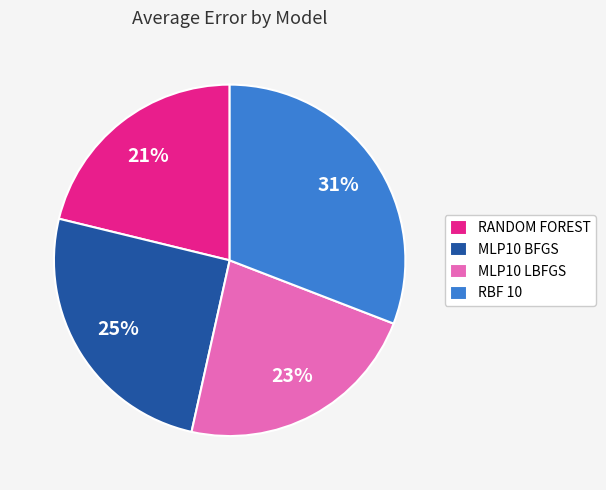

Is the sum of RANDOM FOREST and MLP10 LBFGS greater than half?

No